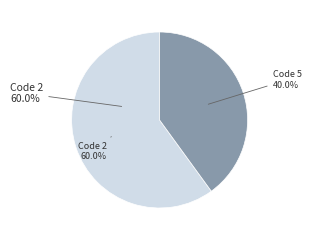

Is Salvelinus leucomaenis the majority of the pie?

No